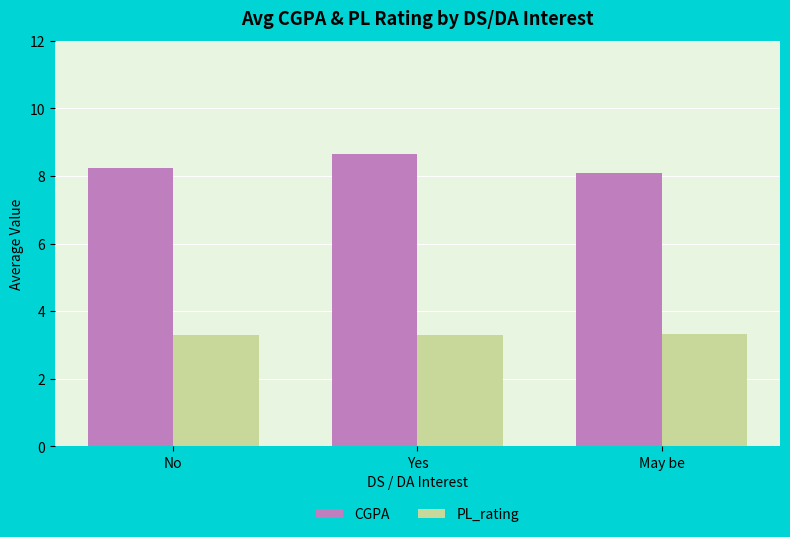

What is the smallest value displayed?

3.3